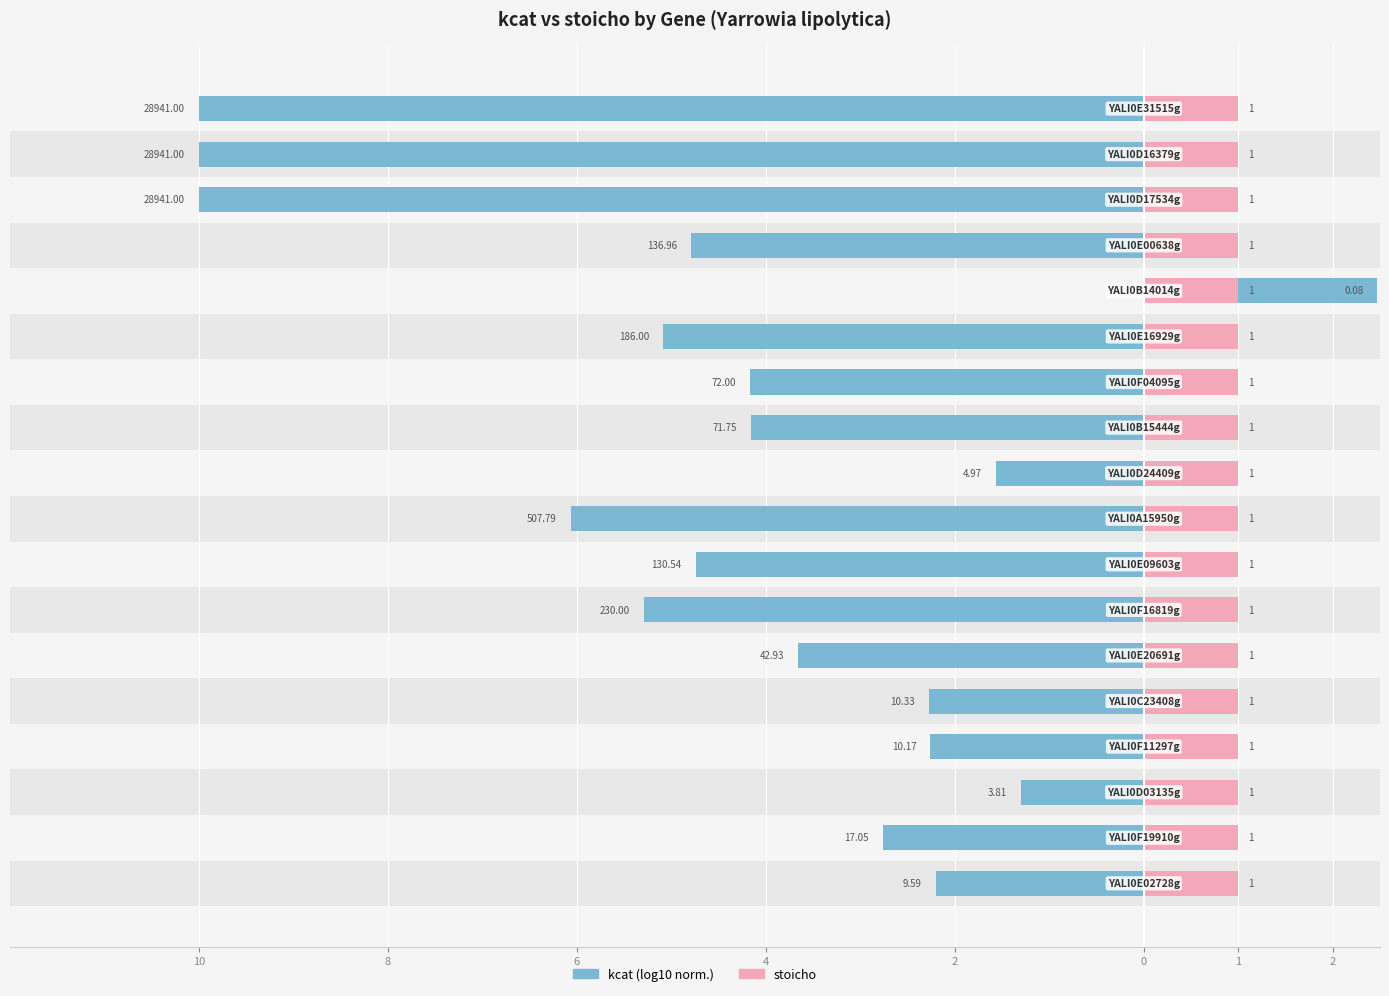

The kcat (log10 normalized) series shows -3.7 at 0. True or false?

True